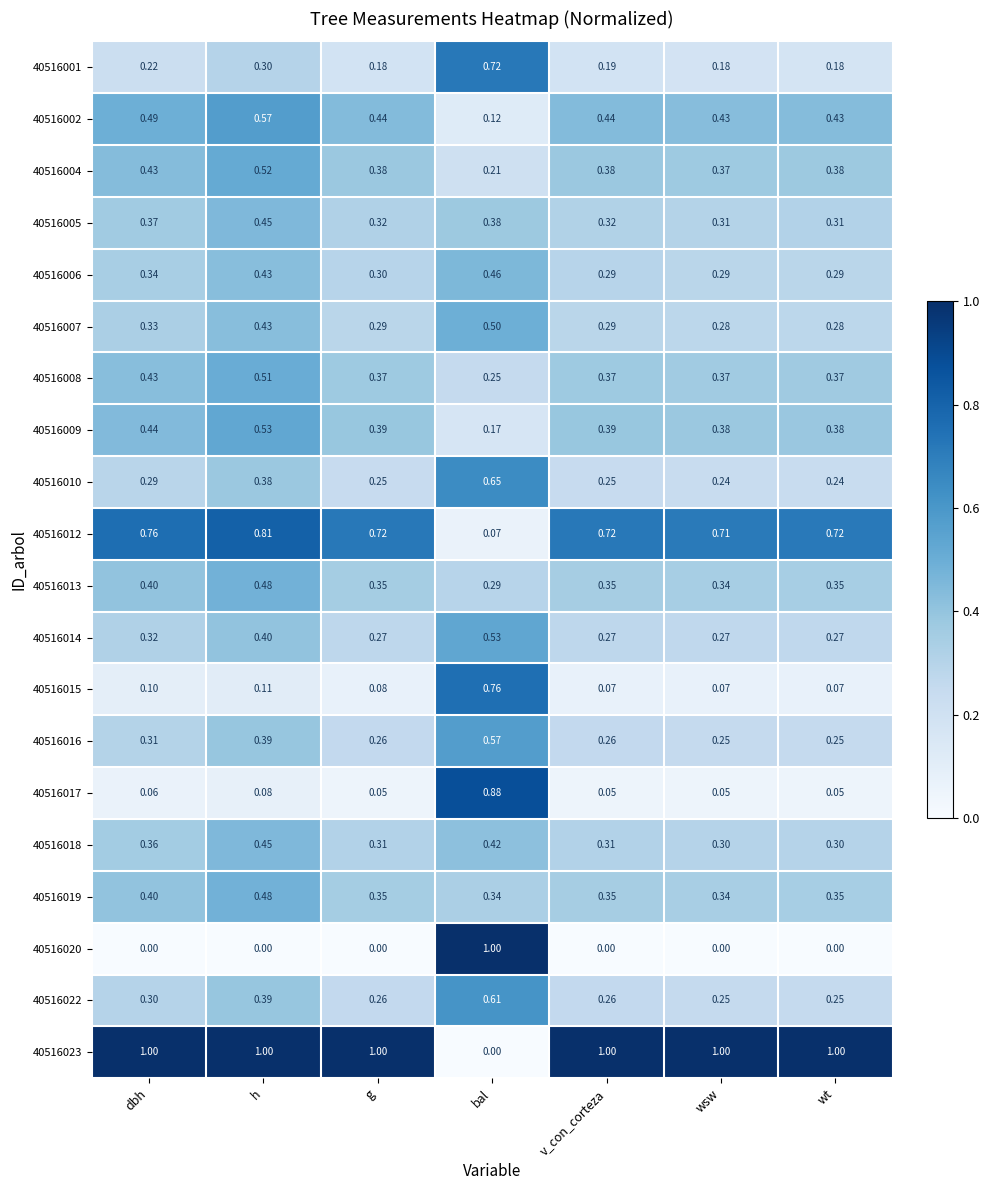

Which category has the highest value in the 40516004 series?

h